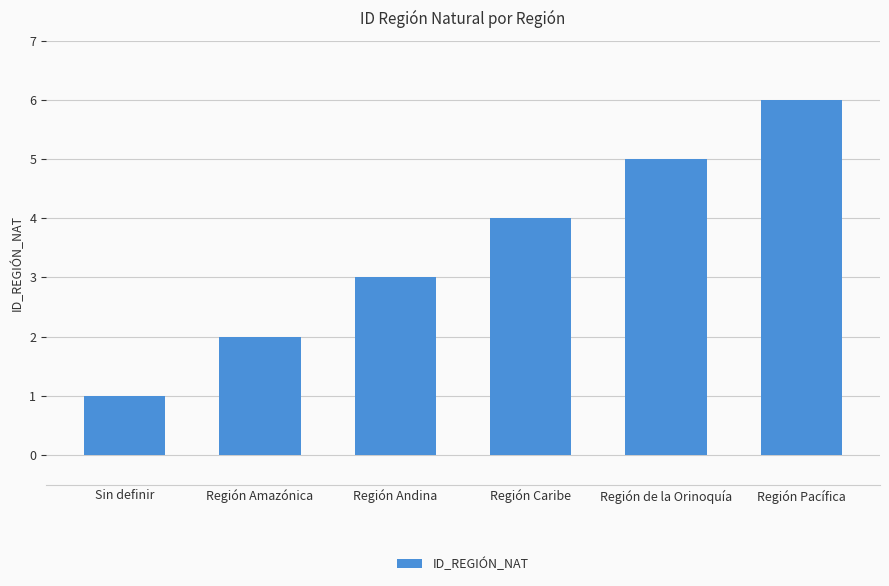

Count the number of data series in this chart.

1